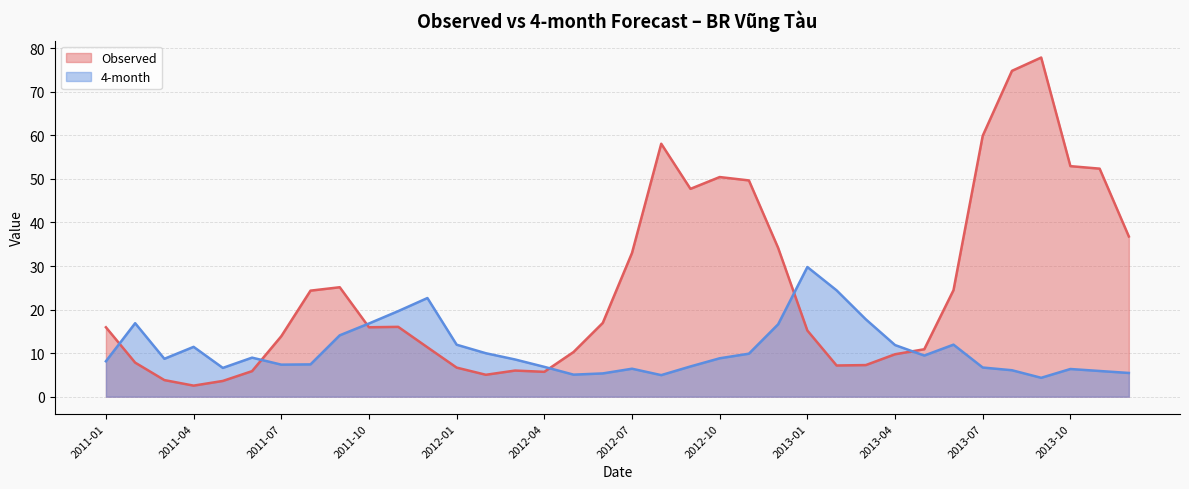

What are all the series names shown in the legend?

Observed, 4-month